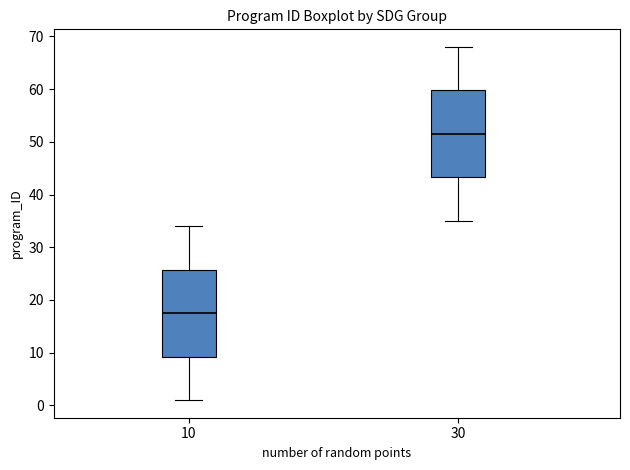

Which box's median line is the highest?

30